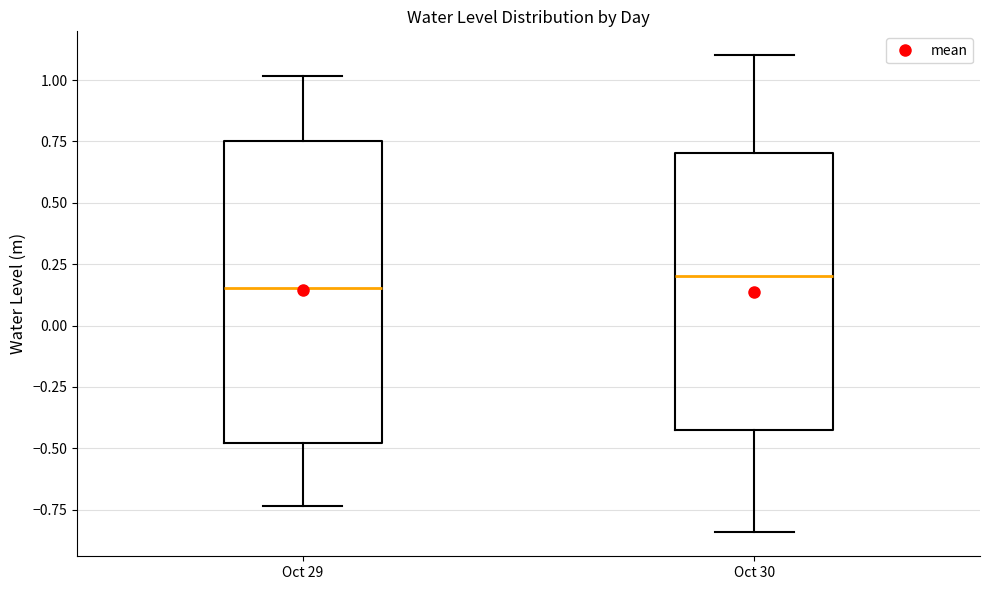

Where does the lower whisker of the box for Oct 29 end on the y-axis? The values are not printed on the chart, so give them approximately, as read against the axis.

-0.75